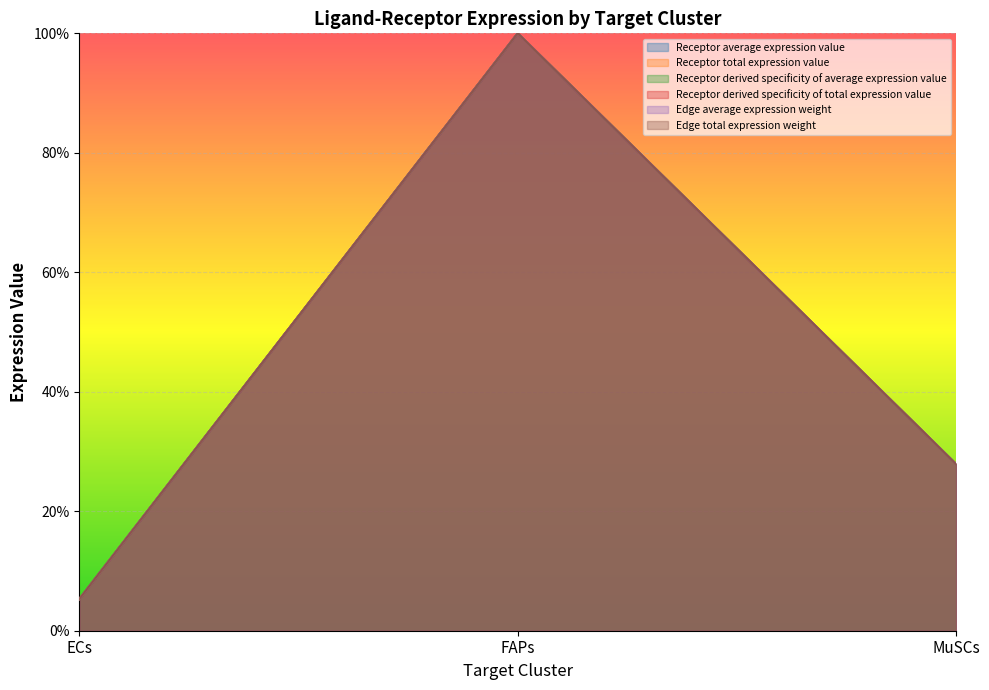

At which category is the sum across all series the highest?

FAPs